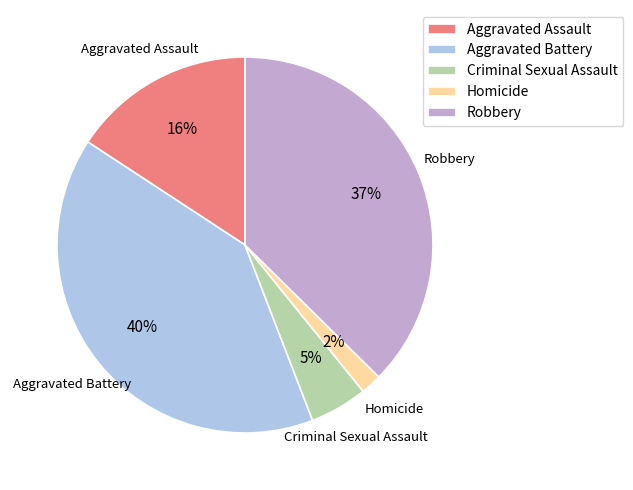

Is there any slice that represents more than half of the pie?

No